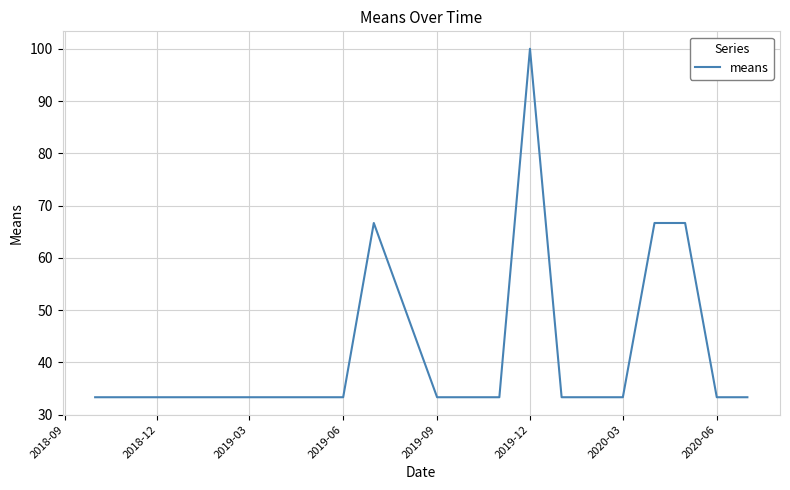

What is the minimum value shown in the chart?

33.3